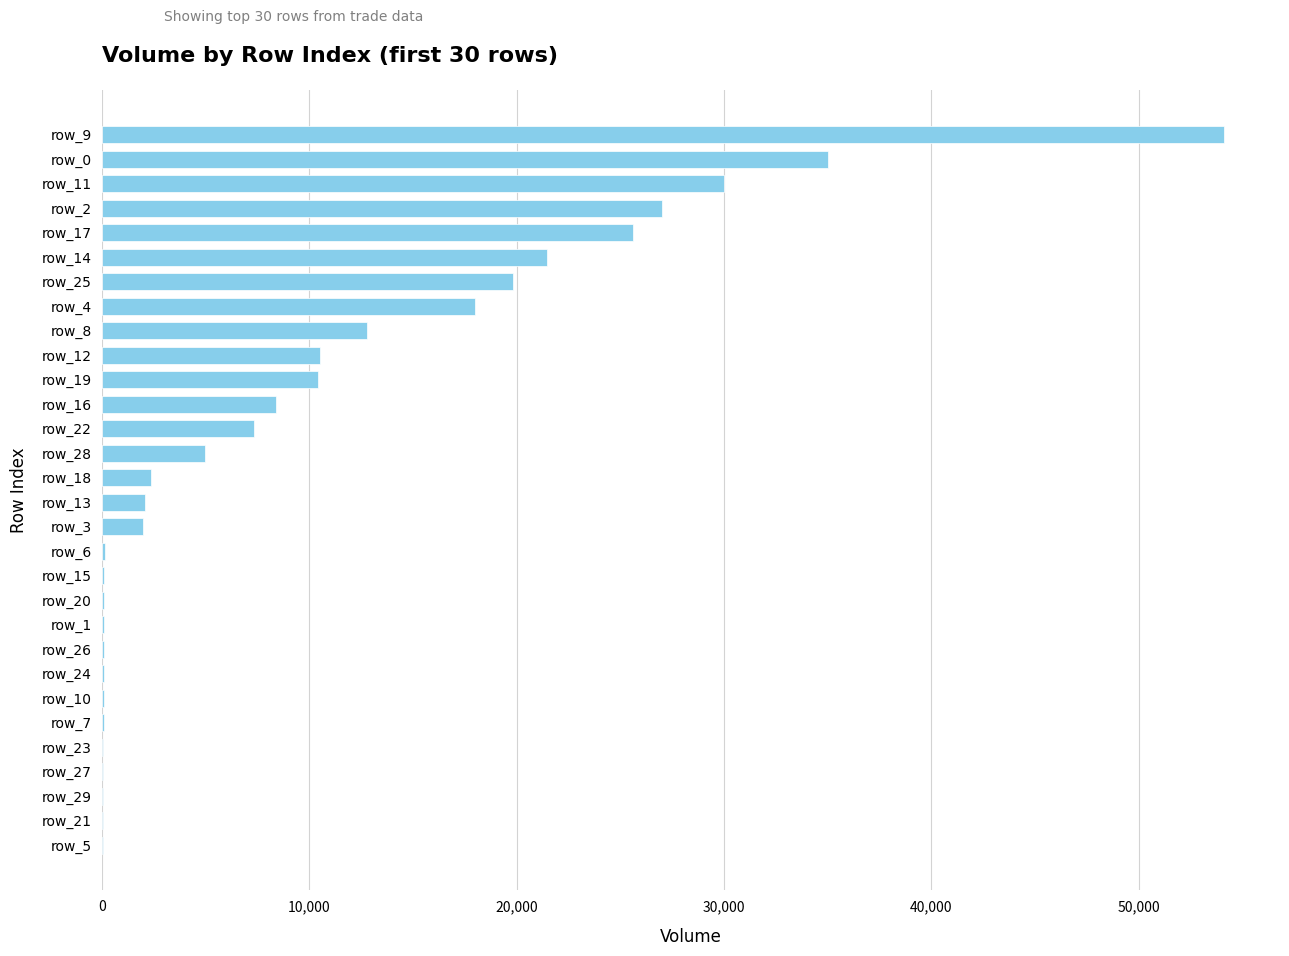

What is the sum of all values?

293133.6